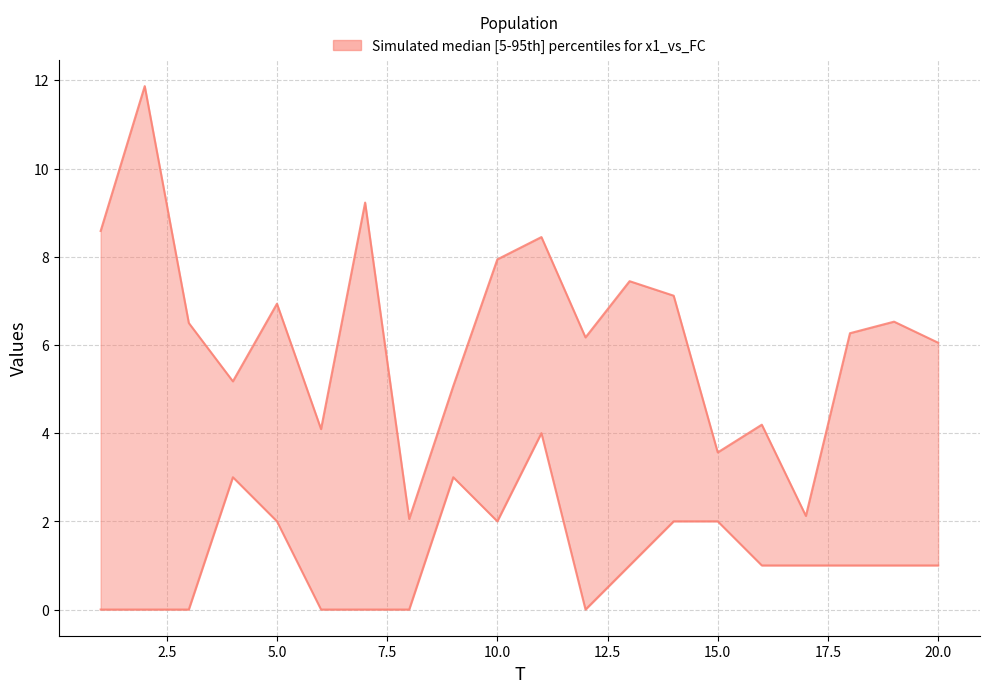

What is the maximum value for FC (lower)?

4.0